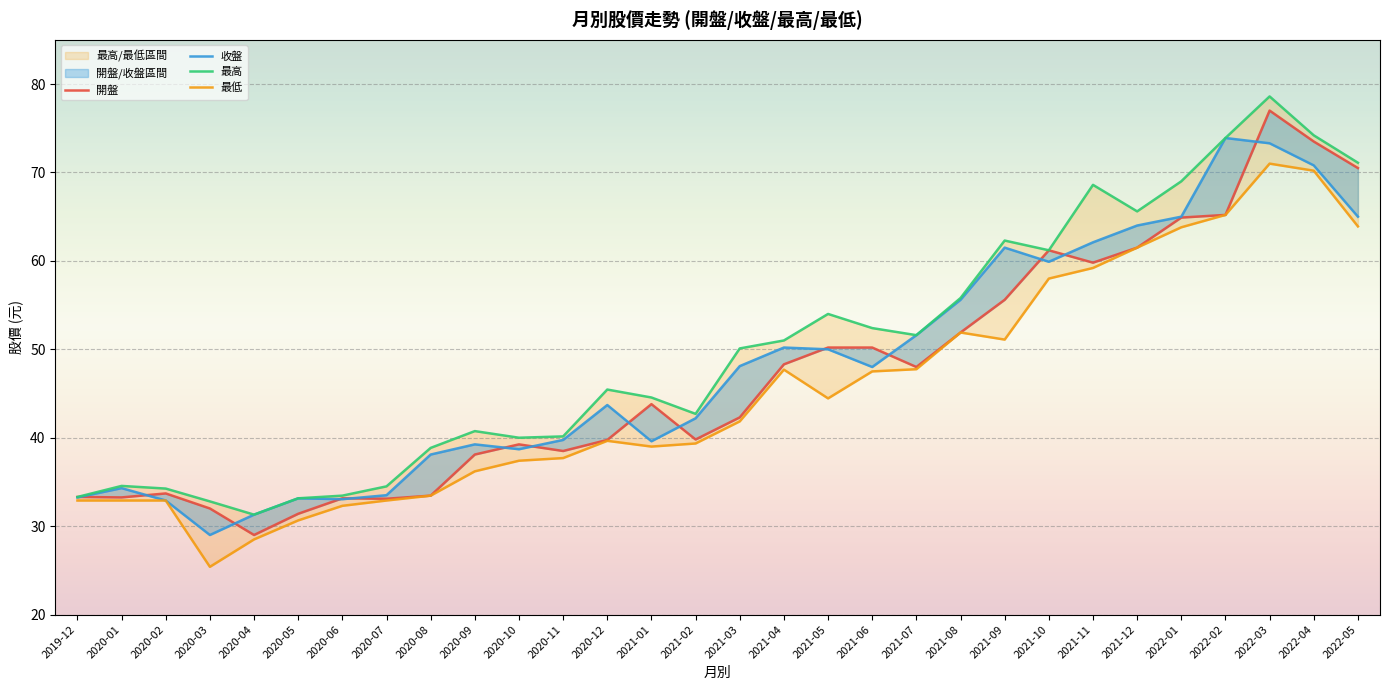

What position from the right is 2021-09?

9